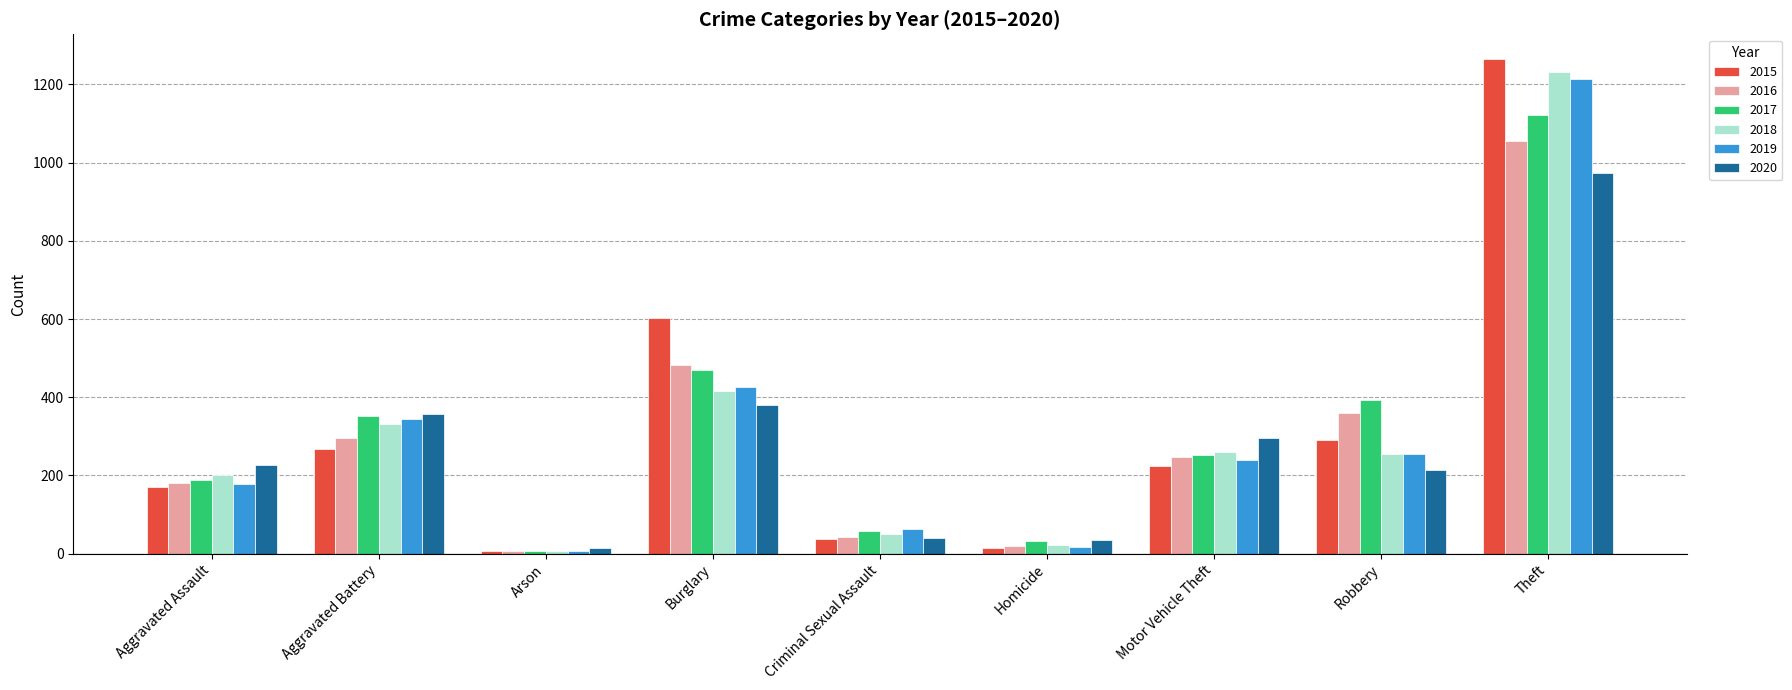

Where is 2020 nearest to the value 493?

Burglary